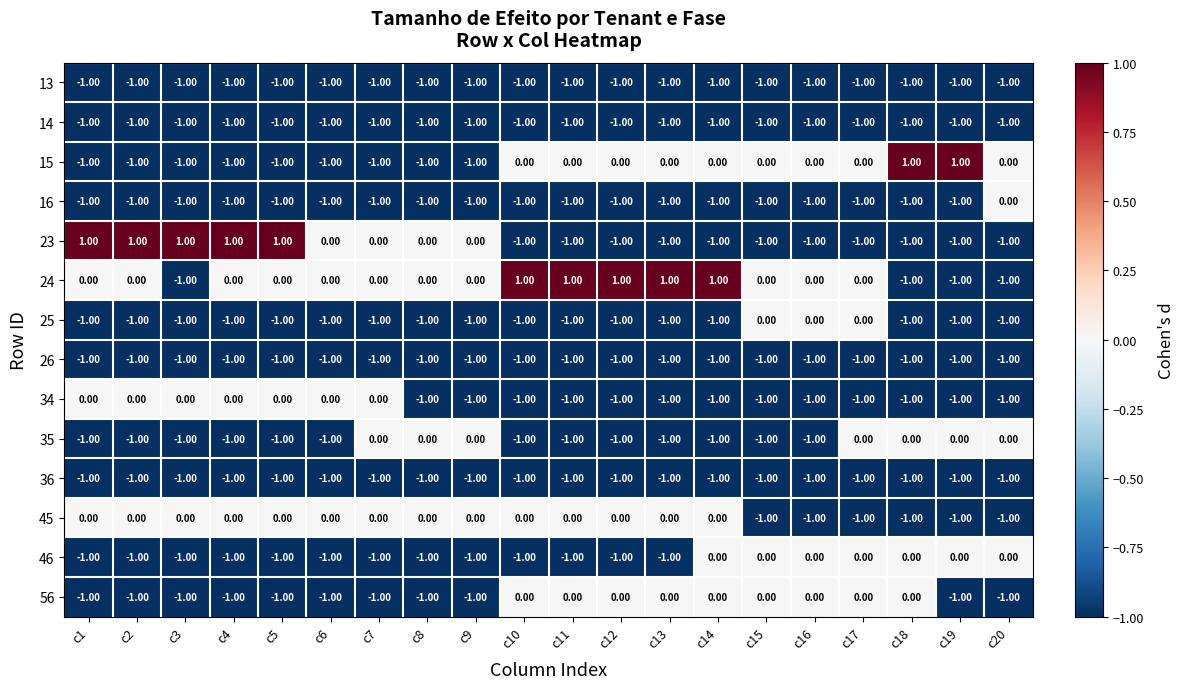

What is the total value across all series at c2?

-9